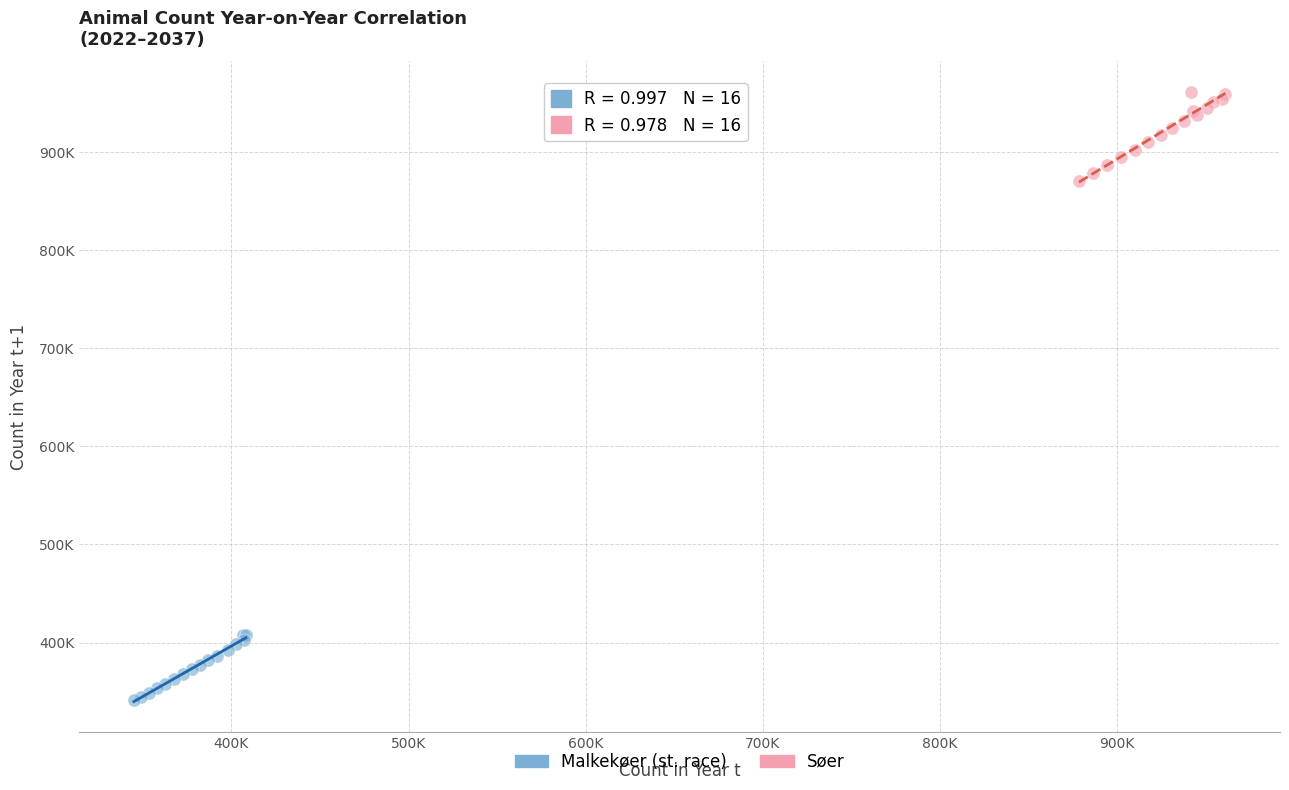

What are all the series names shown in the legend?

Malkekøer (st. race), Søer